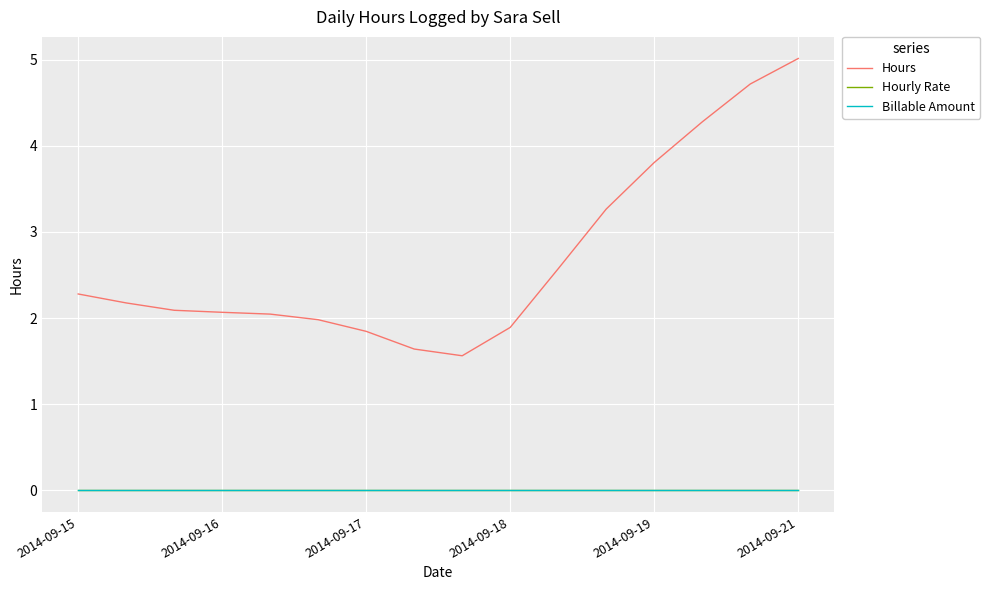

How many lines are shown in the chart?

3